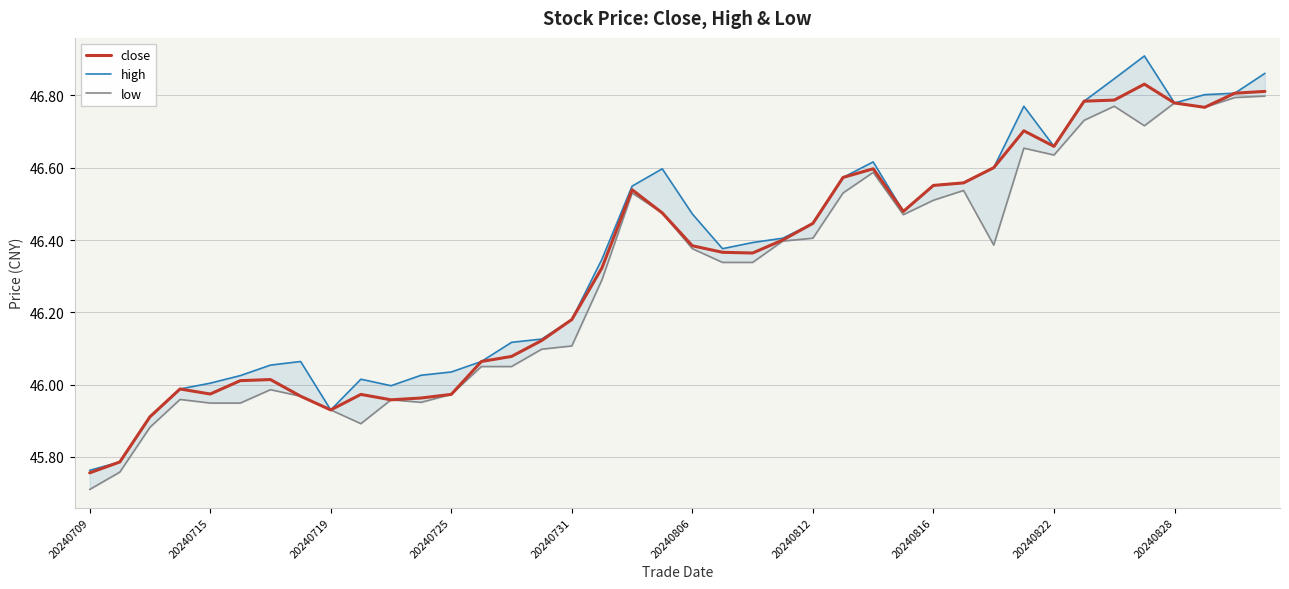

Does the chart have visible grid lines?

Yes